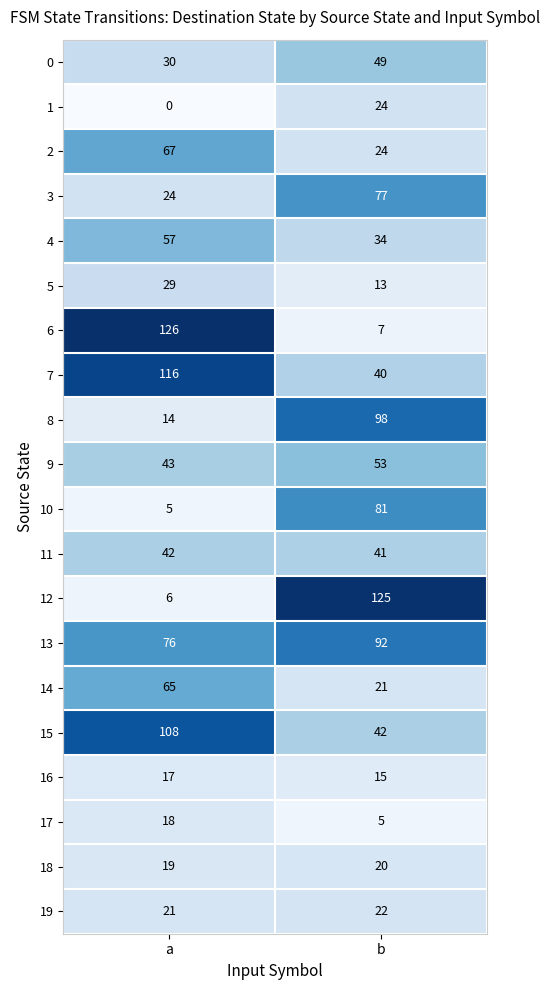

Which series has the largest total across all categories?

13